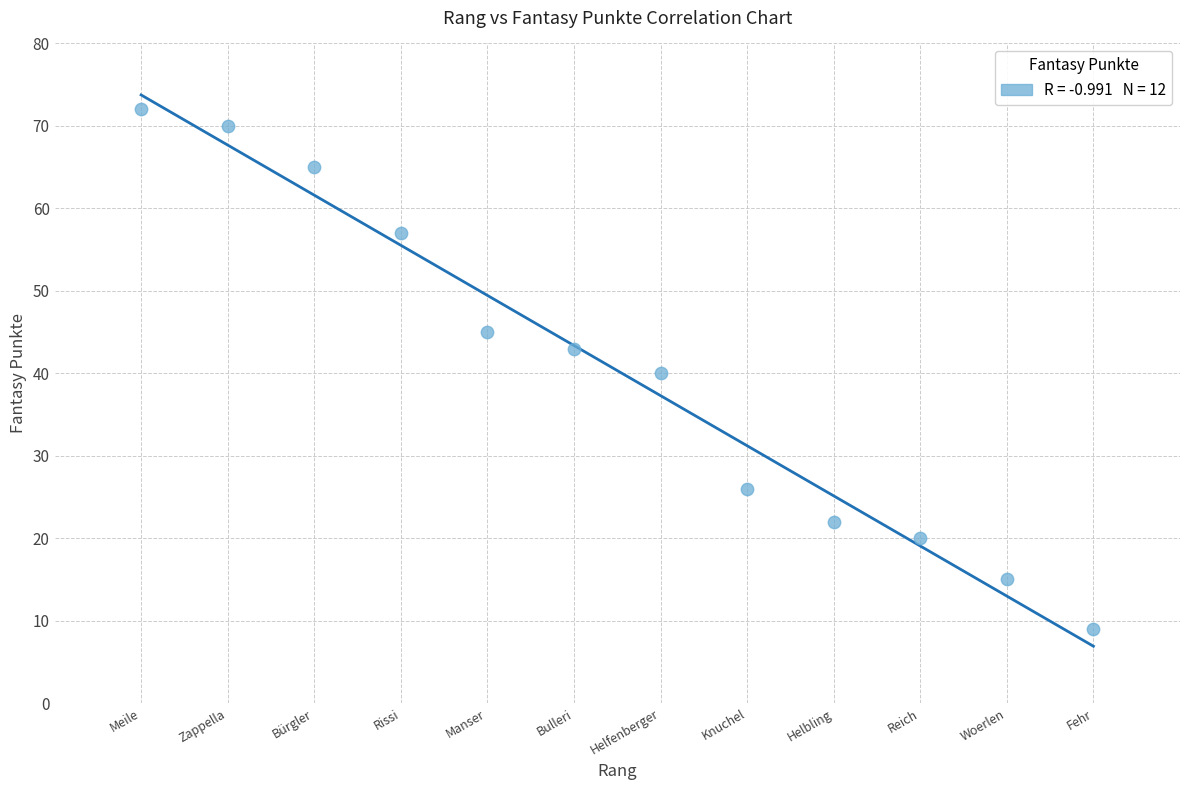

What is the range of X values (max minus min)?

11